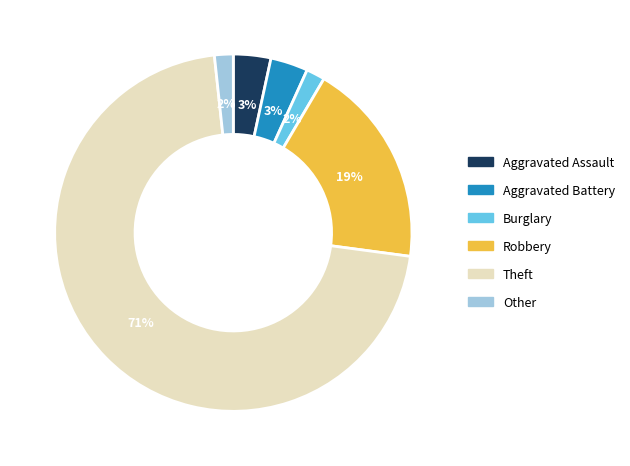

Between Other and Robbery, which is larger?

Robbery